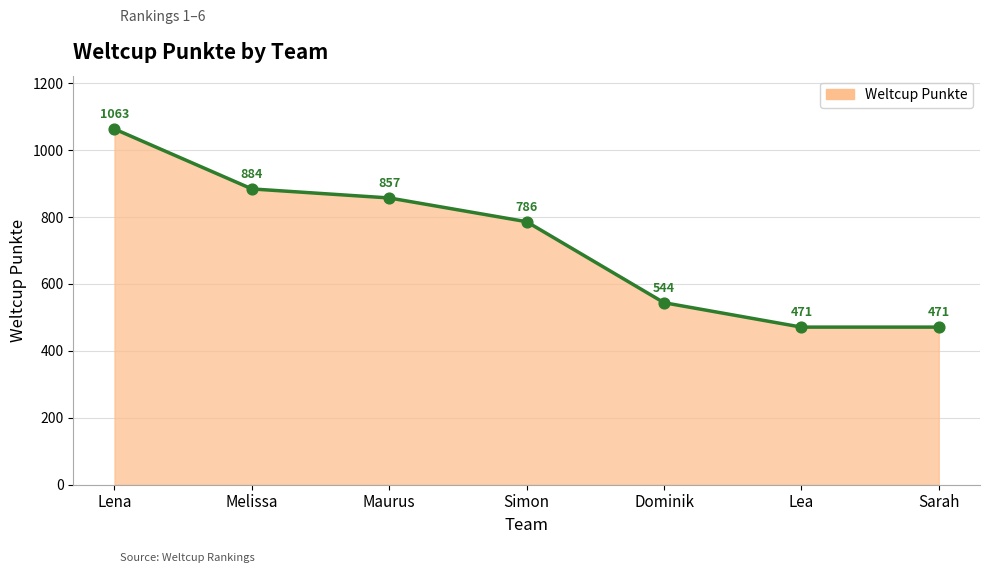

Approximately how many times larger is the value at Sarah compared to Lea?

1.0